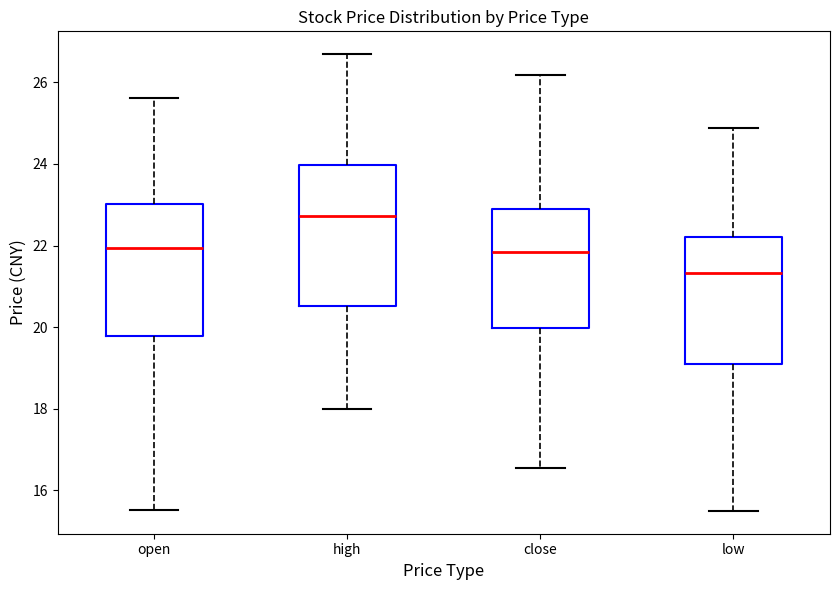

Which box has the highest median line?

high